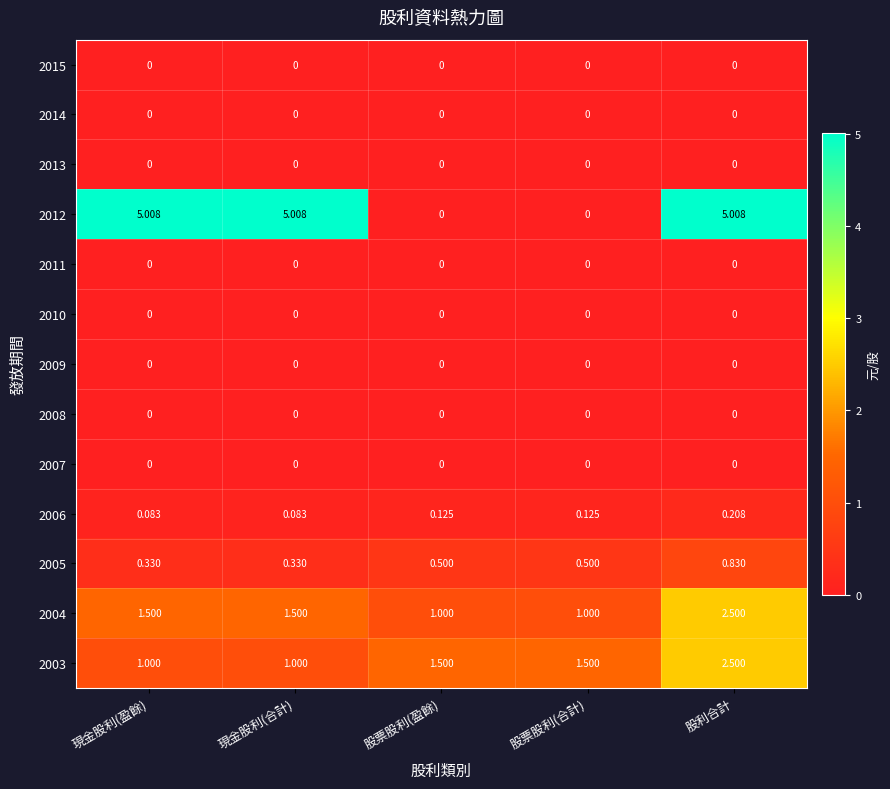

Is the value of 2011 at 現金股利(盈餘) greater than the value of 2006 at 股票股利(合計)?

No